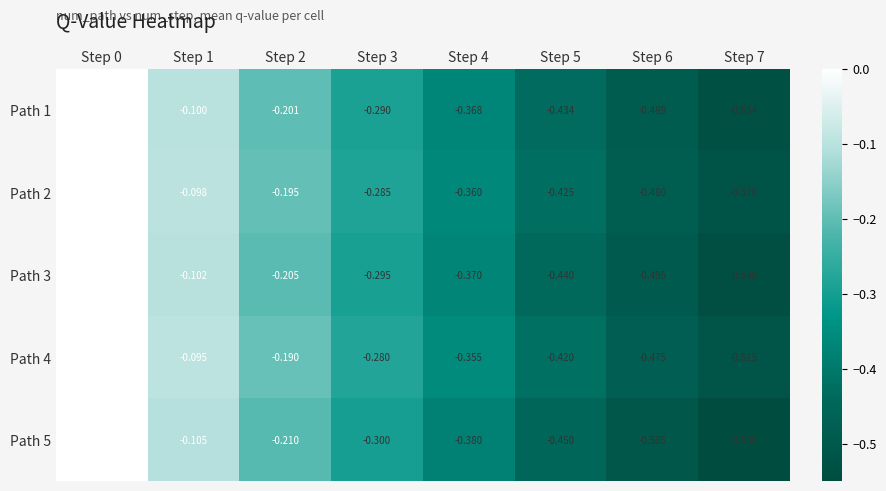

Reading left to right, list all the values displayed in this chart.

Path 1: Step 0=0.0	Step 1=-0.1	Step 2=-0.2	Step 3=-0.3	Step 4=-0.4	Step 5=-0.4	Step 6=-0.5	Step 7=-0.5
Path 2: Step 0=0.0	Step 1=-0.1	Step 2=-0.2	Step 3=-0.3	Step 4=-0.4	Step 5=-0.4	Step 6=-0.5	Step 7=-0.5
Path 3: Step 0=0.0	Step 1=-0.1	Step 2=-0.2	Step 3=-0.3	Step 4=-0.4	Step 5=-0.4	Step 6=-0.5	Step 7=-0.5
Path 4: Step 0=0.0	Step 1=-0.1	Step 2=-0.2	Step 3=-0.3	Step 4=-0.4	Step 5=-0.4	Step 6=-0.5	Step 7=-0.5
Path 5: Step 0=0.0	Step 1=-0.1	Step 2=-0.2	Step 3=-0.3	Step 4=-0.4	Step 5=-0.5	Step 6=-0.5	Step 7=-0.6